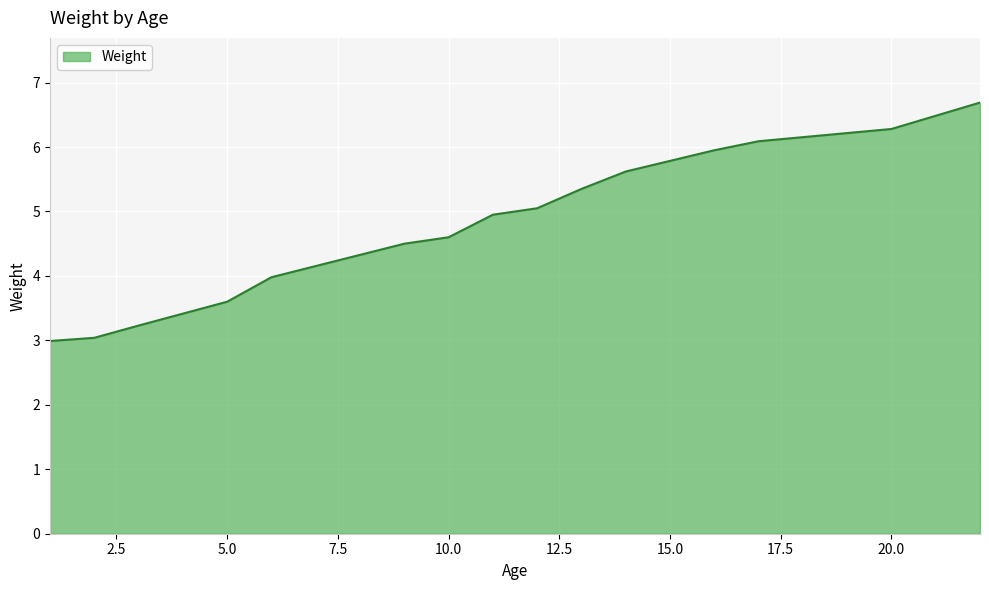

Count the number of categories in the chart.

15